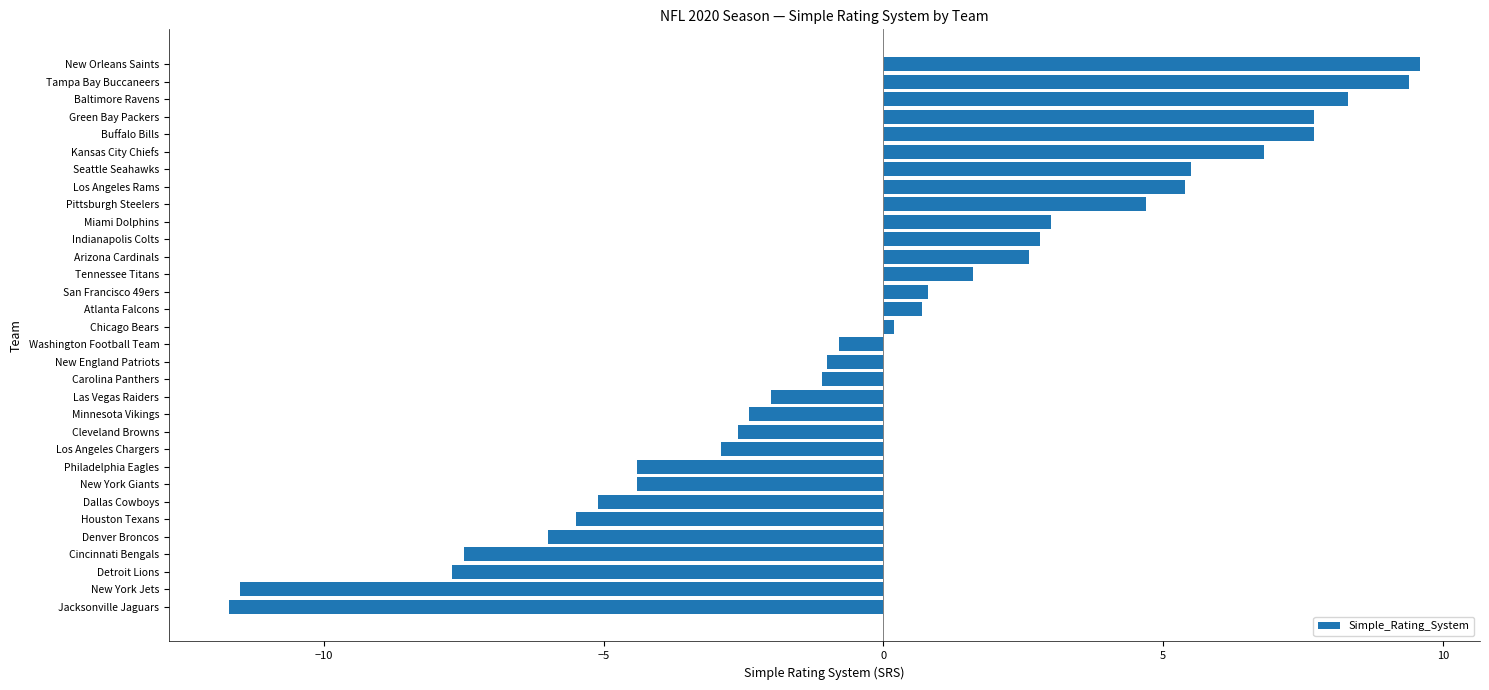

Which has a higher value, Seattle Seahawks or New Orleans Saints?

New Orleans Saints